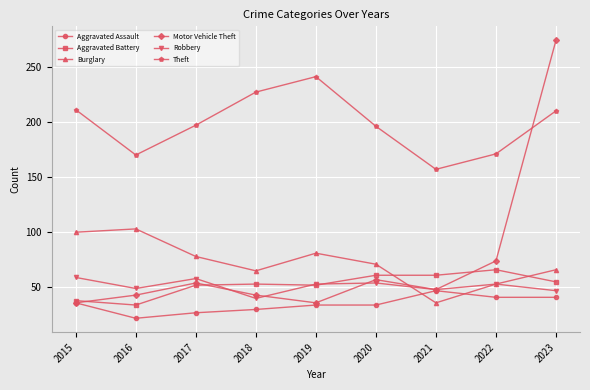

What is the highest value of the Theft series?

241